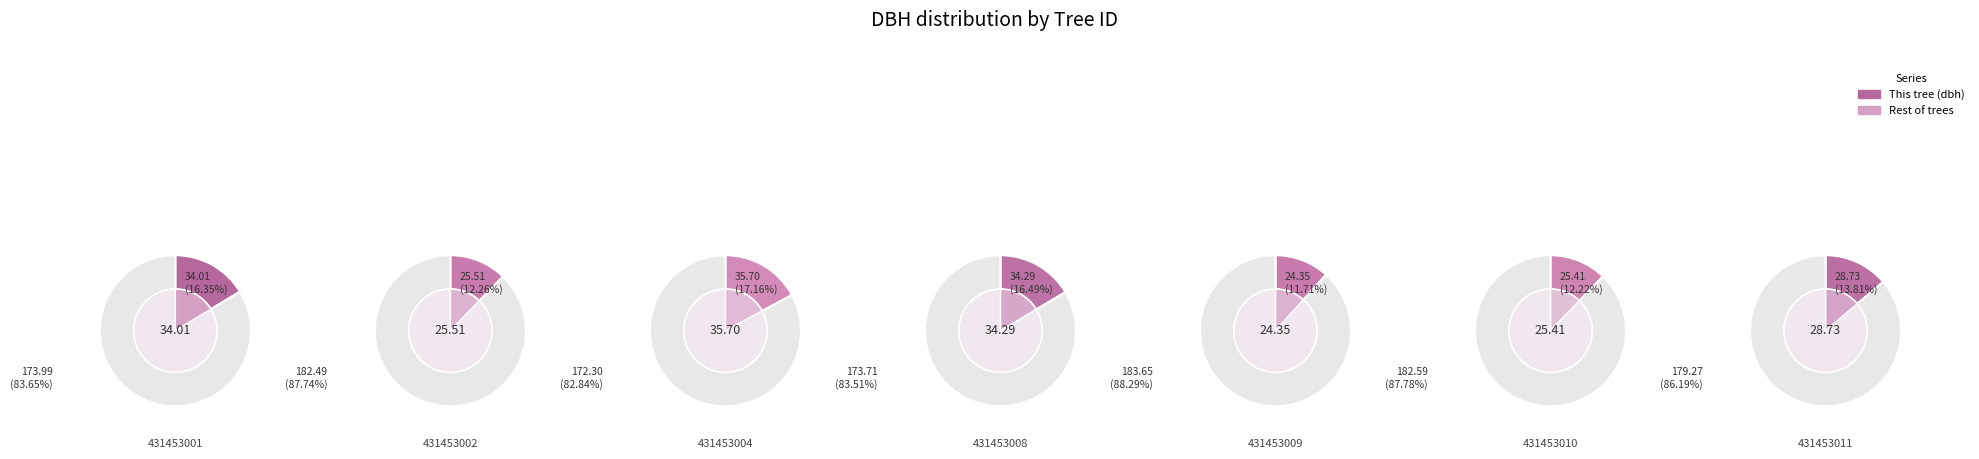

Which category has the smallest portion of the pie?

431453009